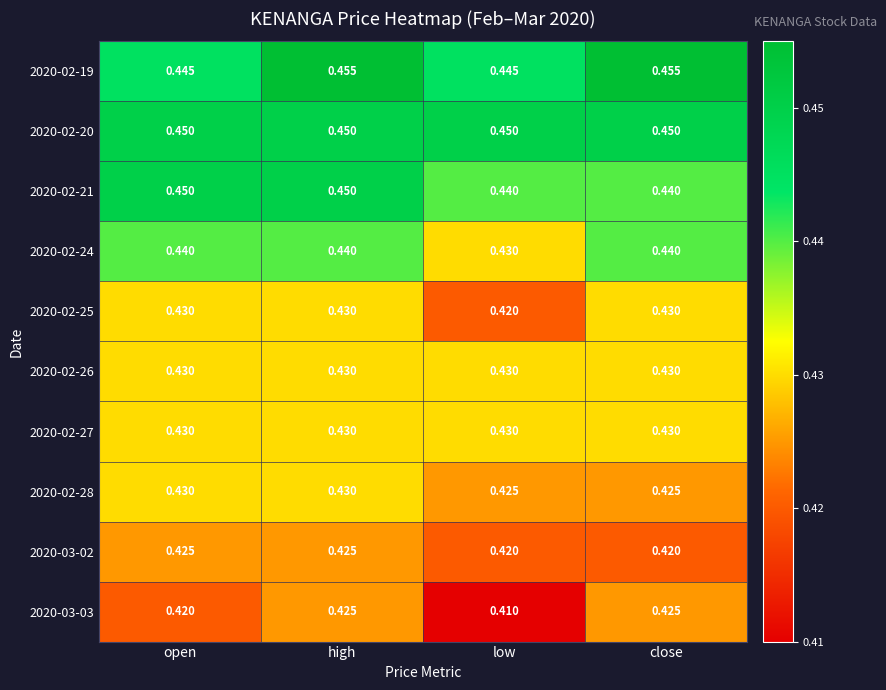

At which category is the sum across all series the highest?

high